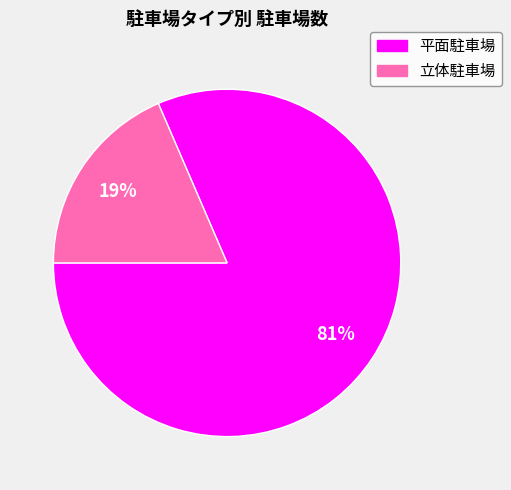

The 平面駐車場 slice represents 96% of the pie. True or false?

False